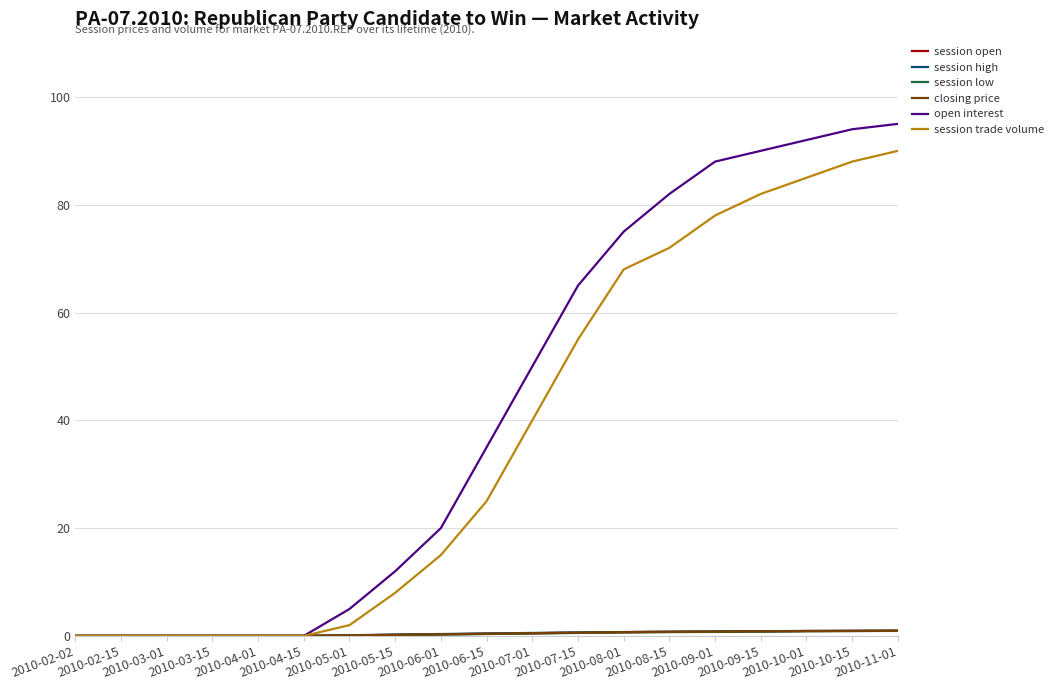

What is the maximum value shown in the chart?

95.0